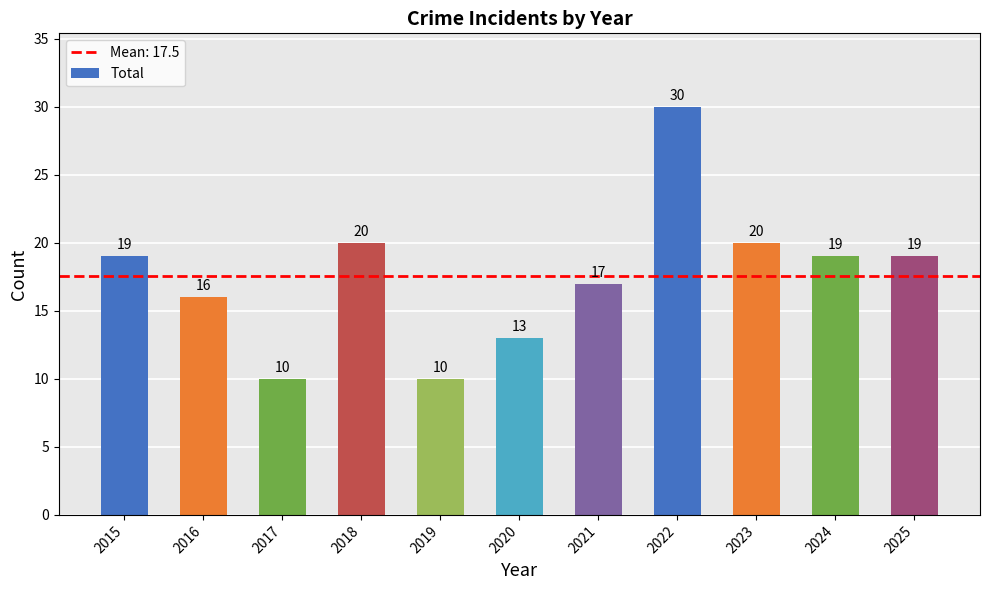

How many data points are less than 19?

5